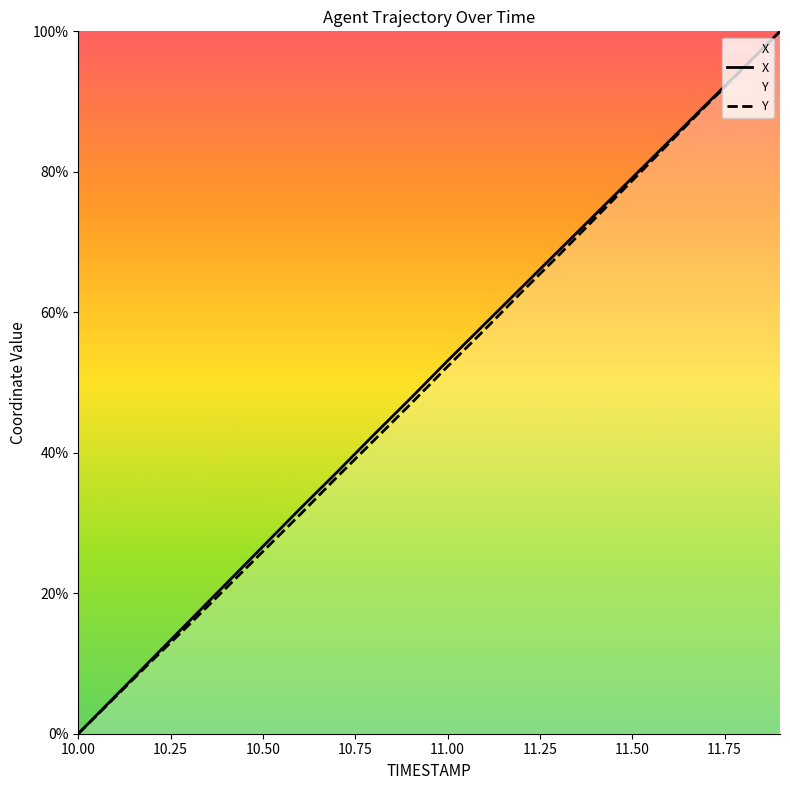

How many values in the Y series are below 52?

10